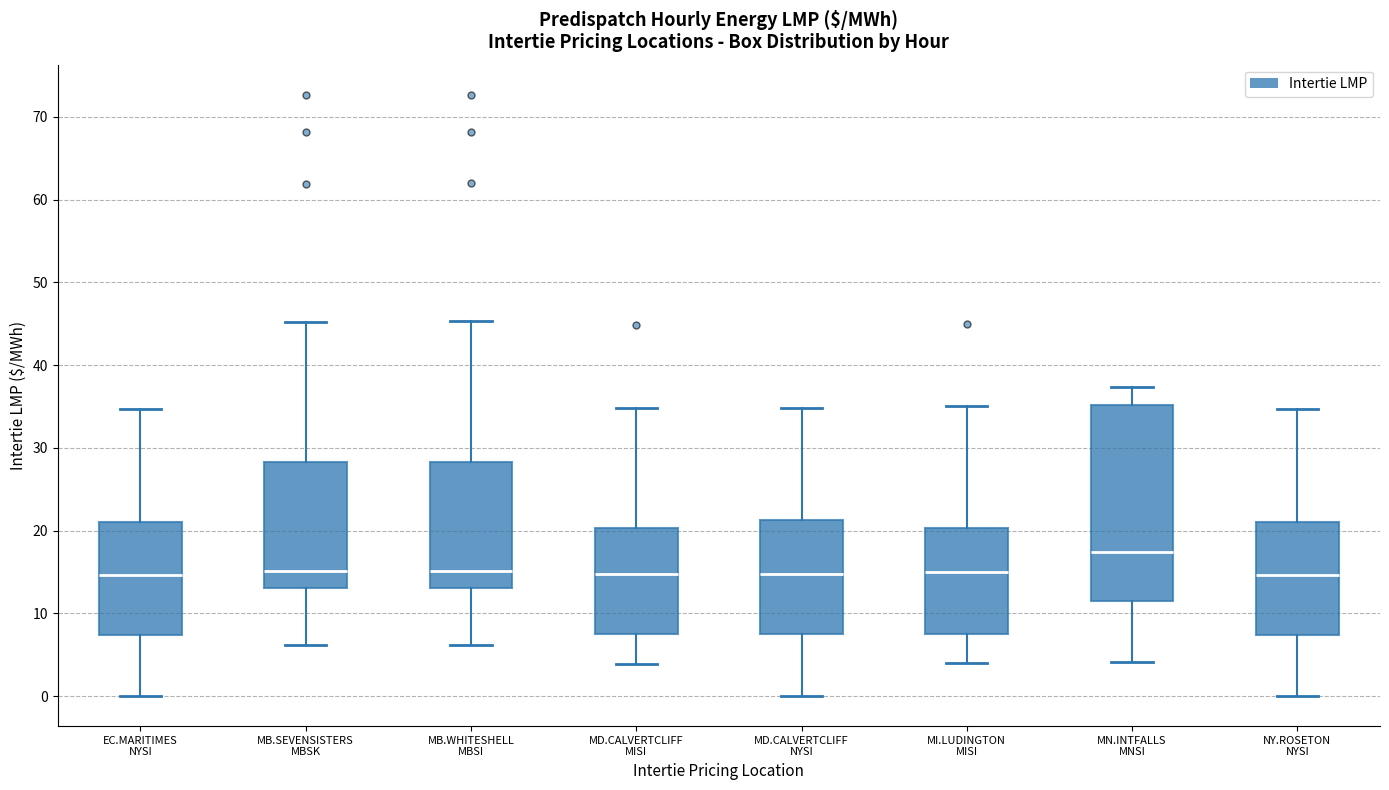

Where does the median line of the box for NY.ROSETON NYSI sit on the y-axis? The values are not printed on the chart, so give them approximately, as read against the axis.

15